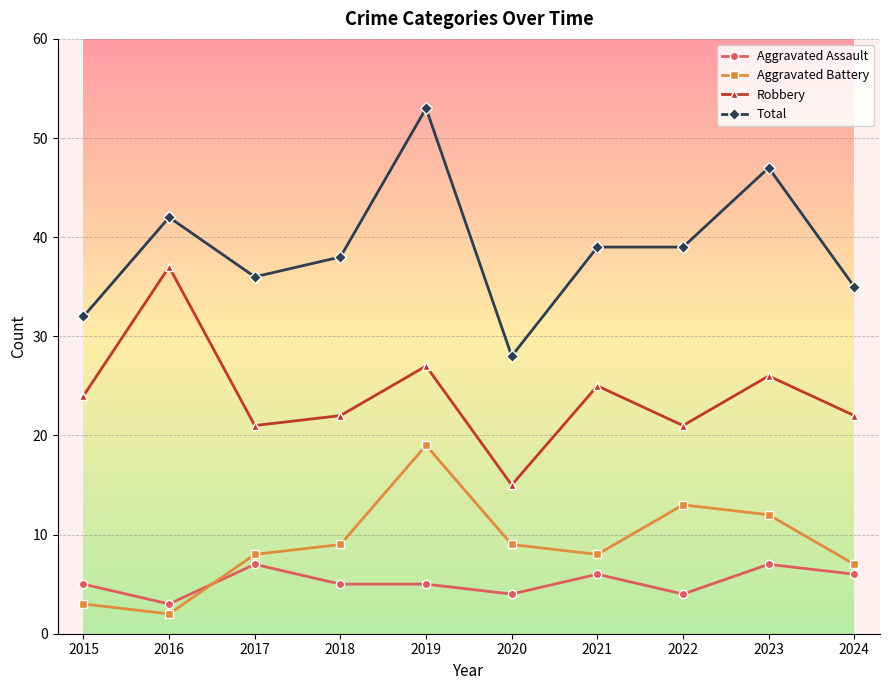

What is the maximum value shown in the chart?

53